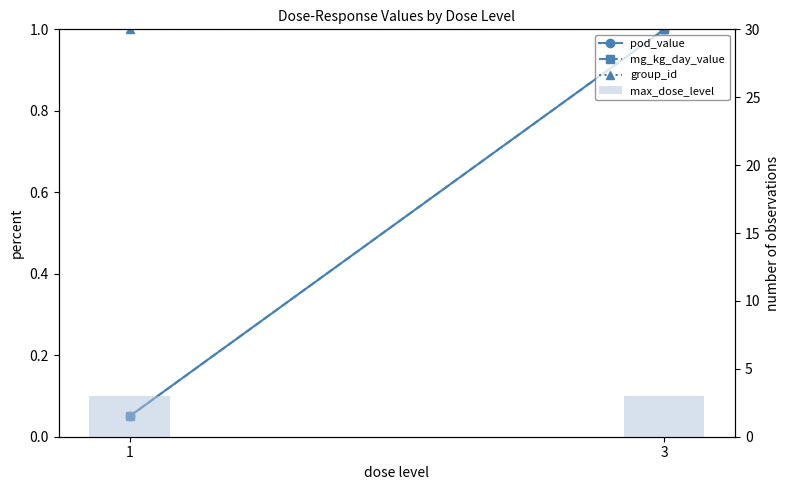

What is the value of the mg_kg_day_value bar at the 1st from the left?

0.1